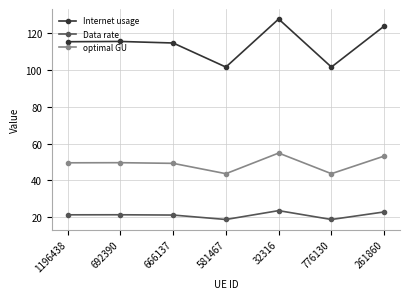

What value does the Internet usage series have at 581467?

101.6